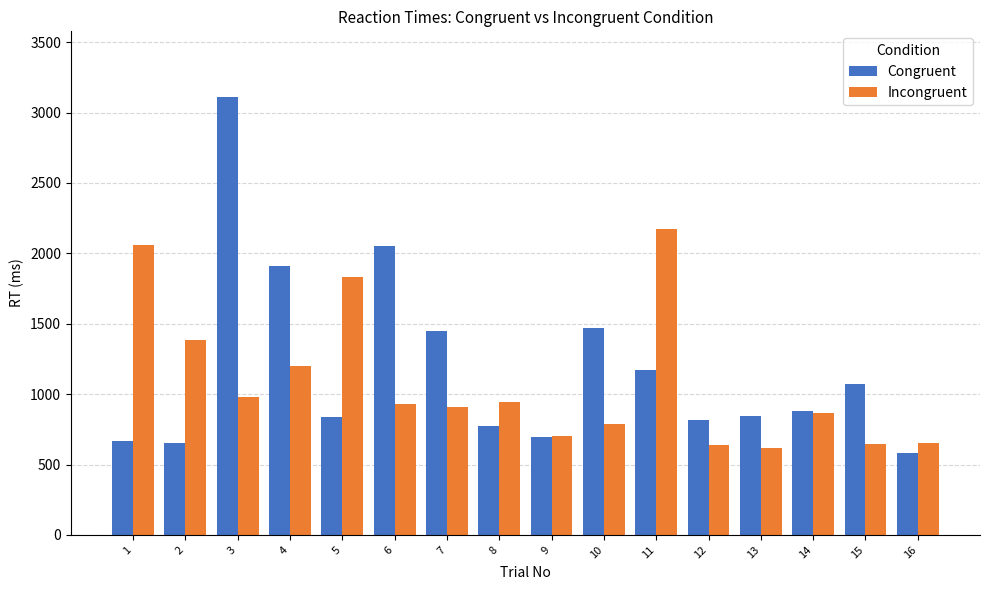

How many groups of bars are there?

16